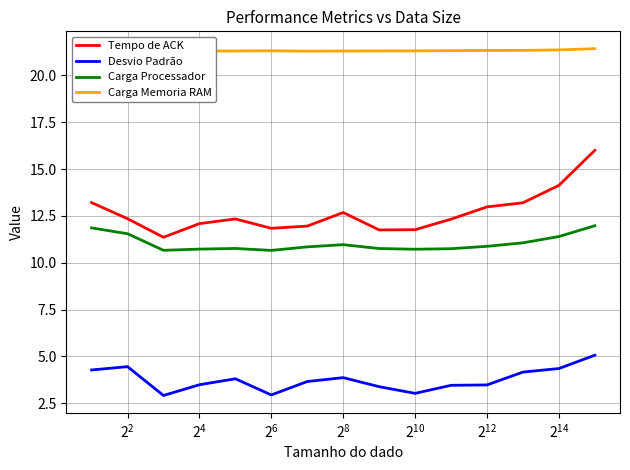

What is the maximum value shown in the chart?

21.4